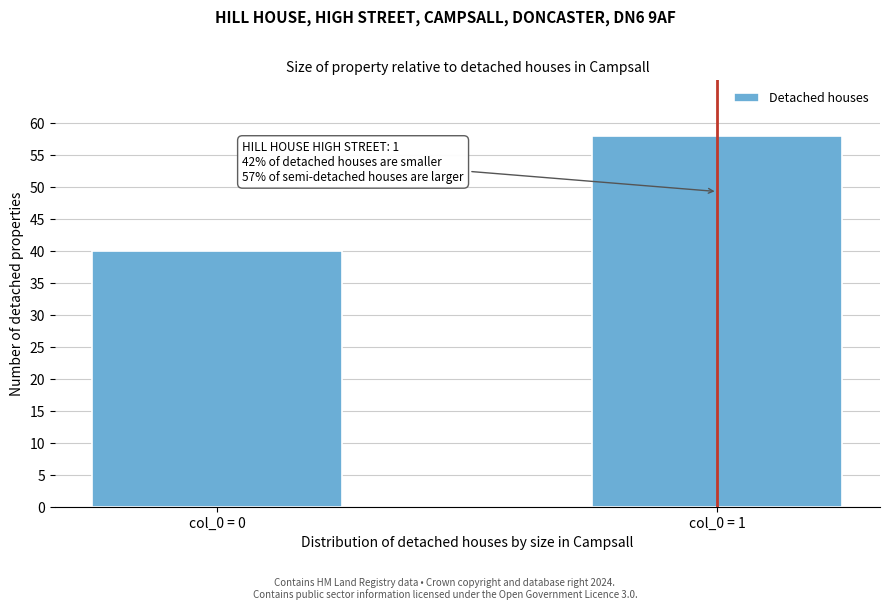

Reading left to right, extract all data points from this chart.

40	58